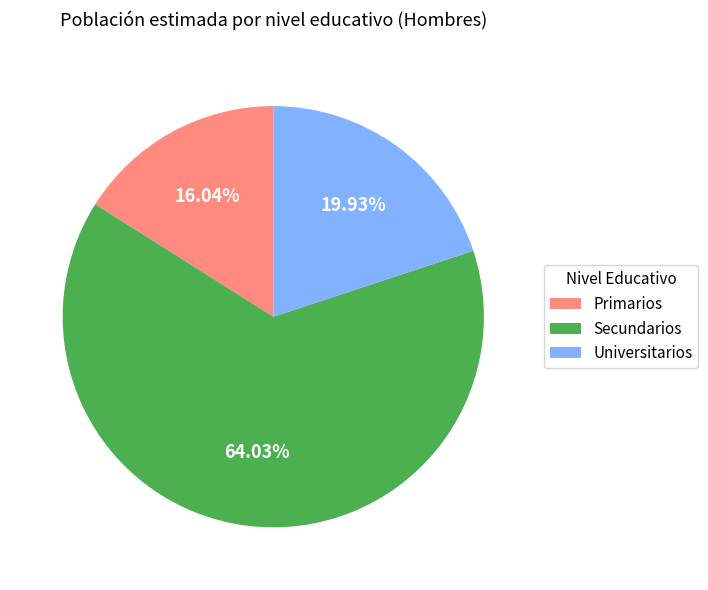

Is the sum of Secundarios and Primarios greater than half?

Yes